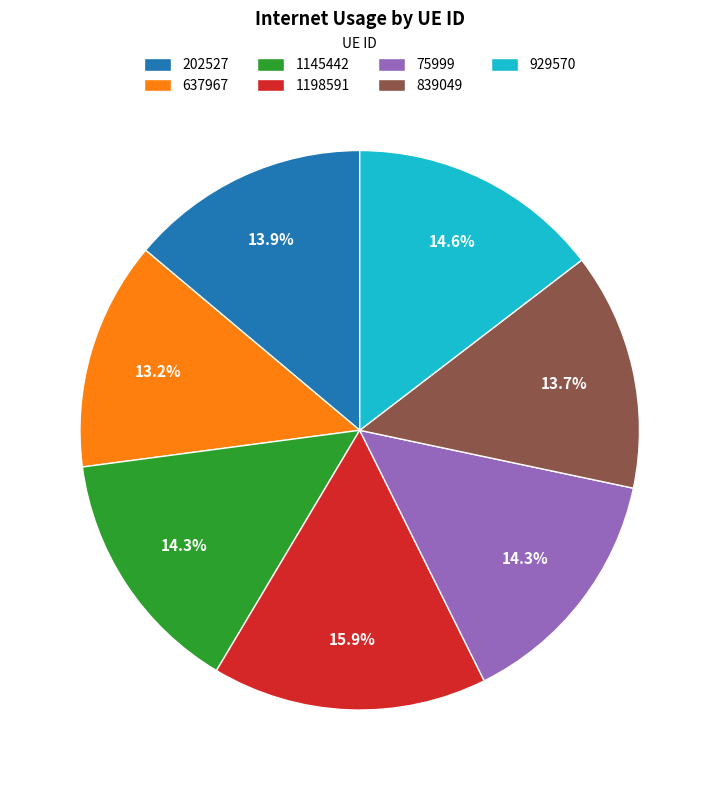

Count the number of slices in the pie.

7